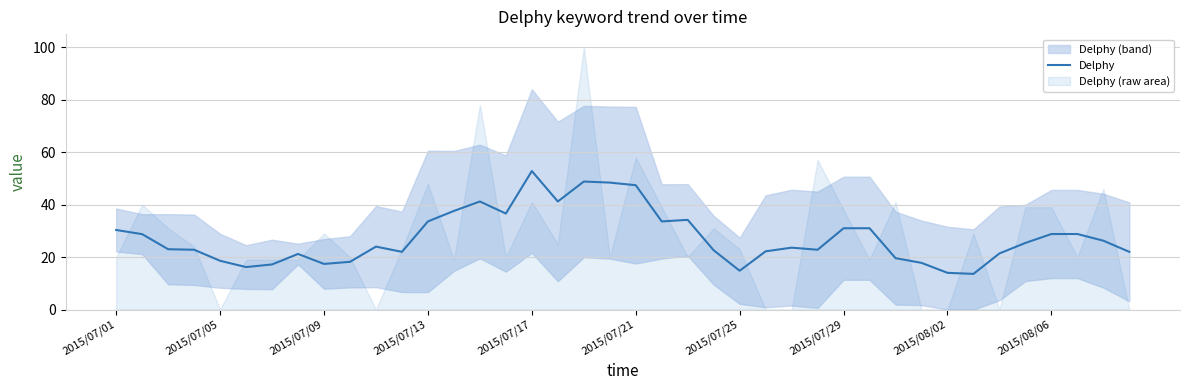

What is the change in value from 15 to 18?

+12.2